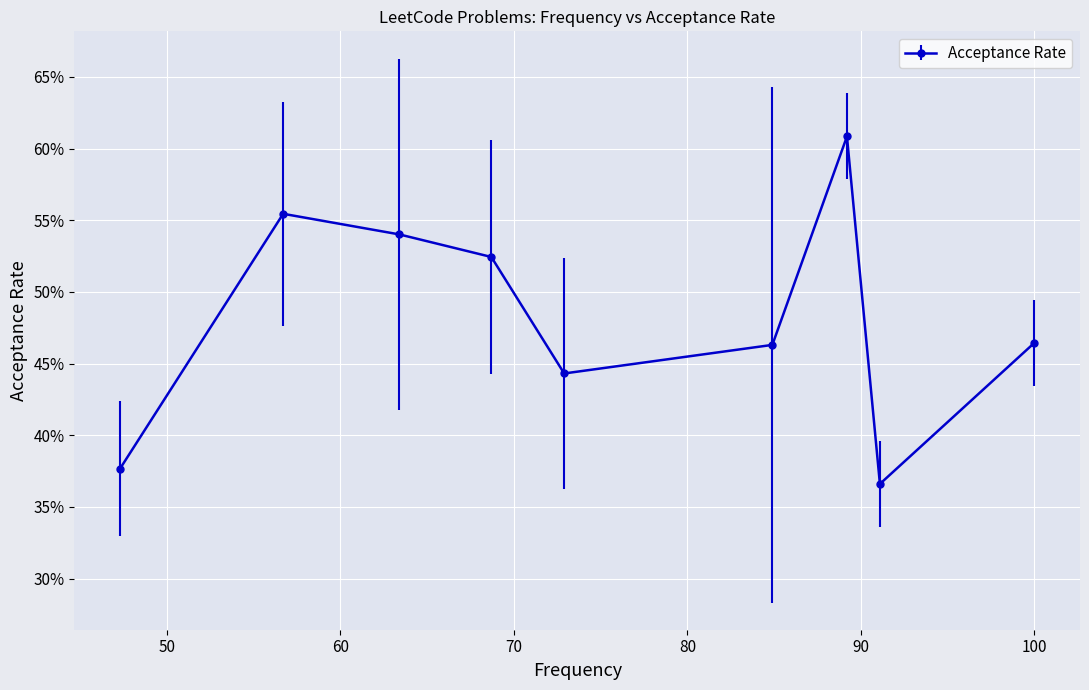

Is this an area chart (filled region under the line)?

No